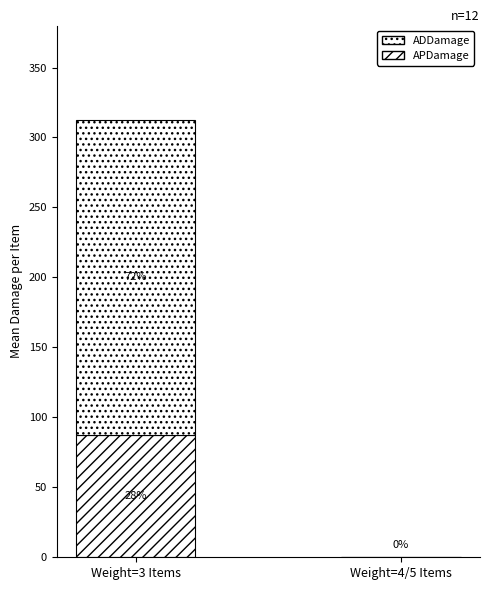

List the series in order of their overall mean, highest first.

ADDamage, APDamage